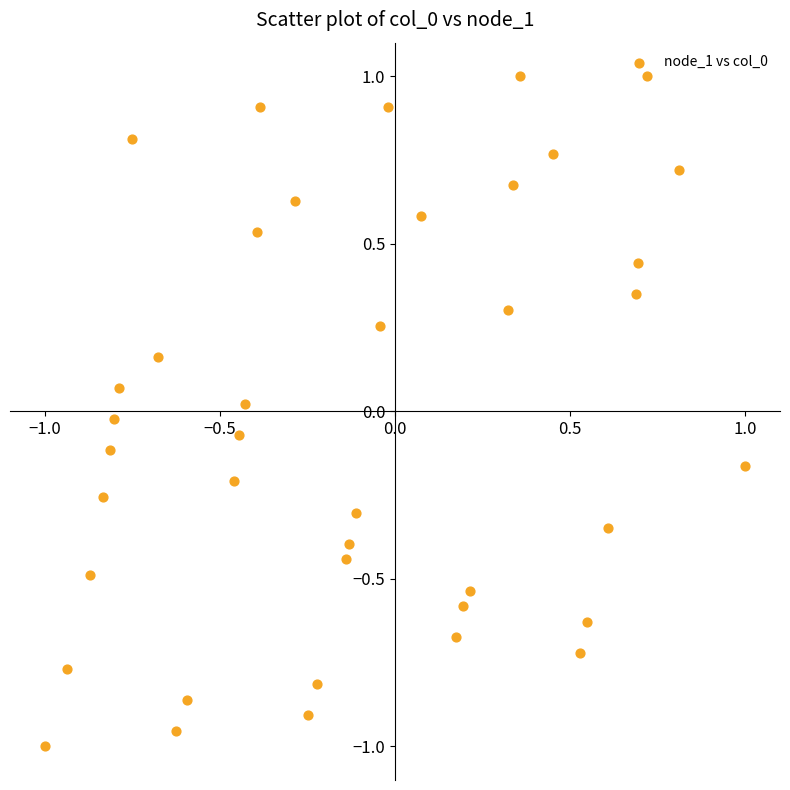

What is the range of X values (max minus min)?

2.0